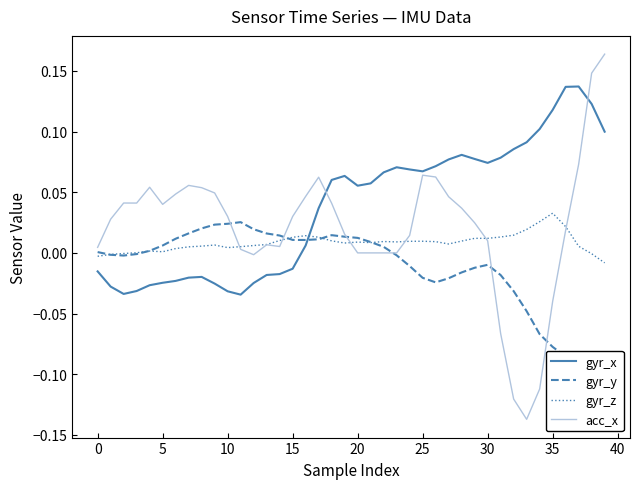

The gyr_x series shows 0.1 at 35. True or false?

True